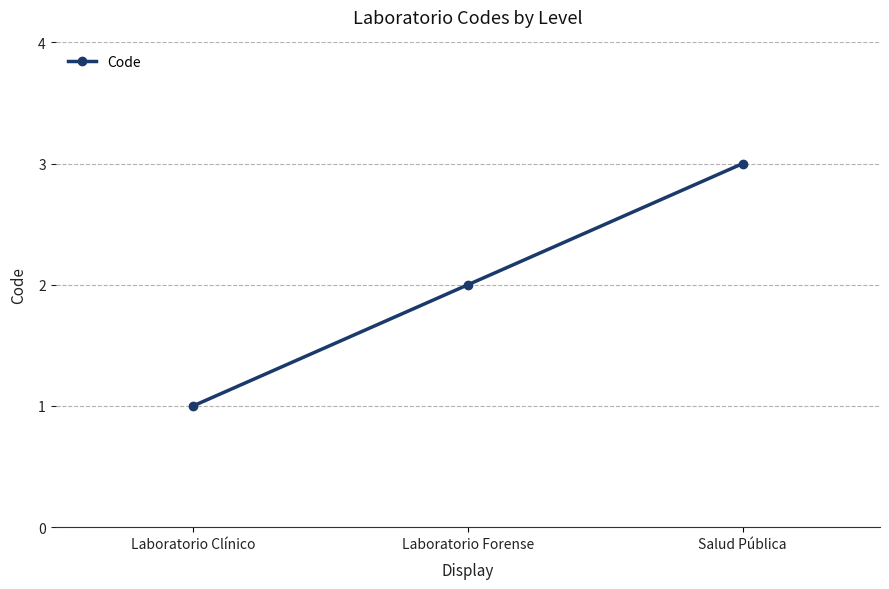

Which has a higher value, Laboratorio Forense or Salud Pública?

Salud Pública